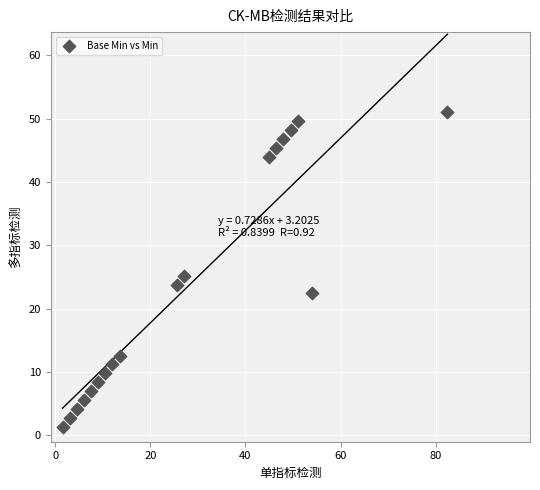

What Y value in the scatter plot is closest to 26?

25.2